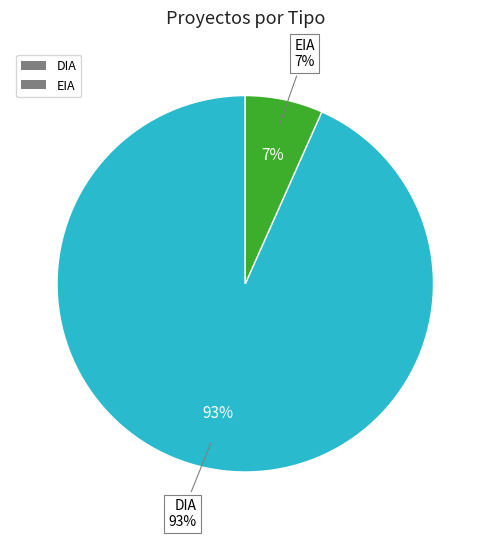

Which category has the biggest portion of the pie?

DIA